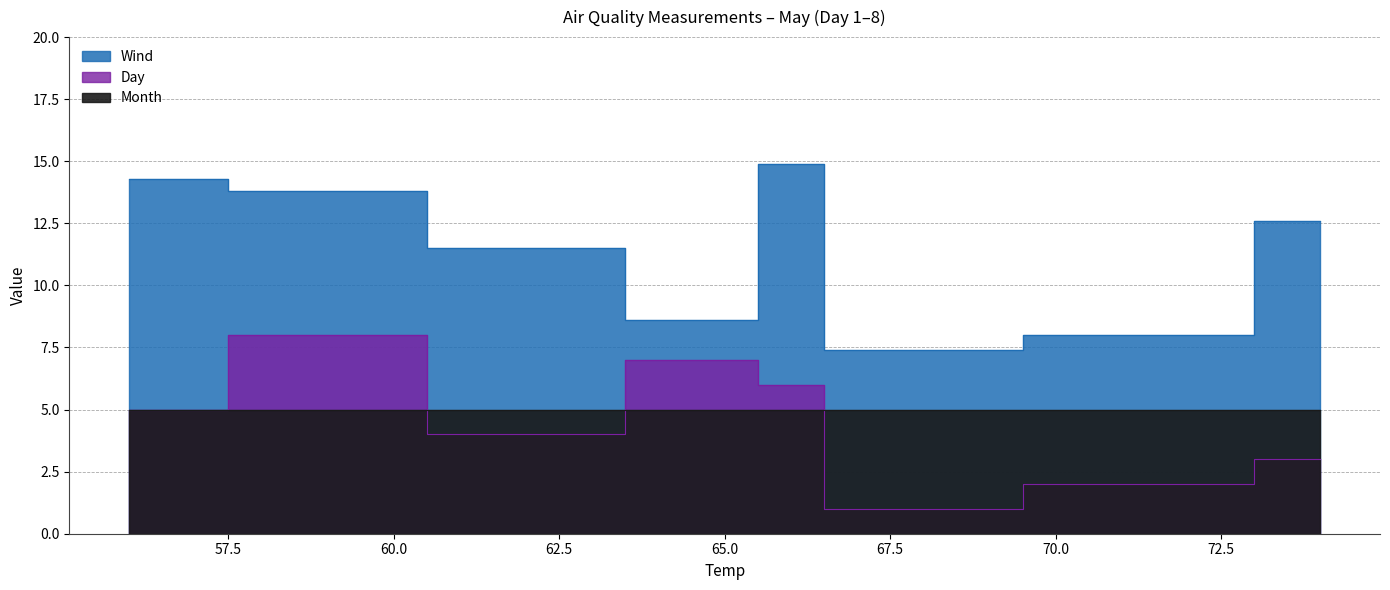

How many Day values are between 3 and 7?

5